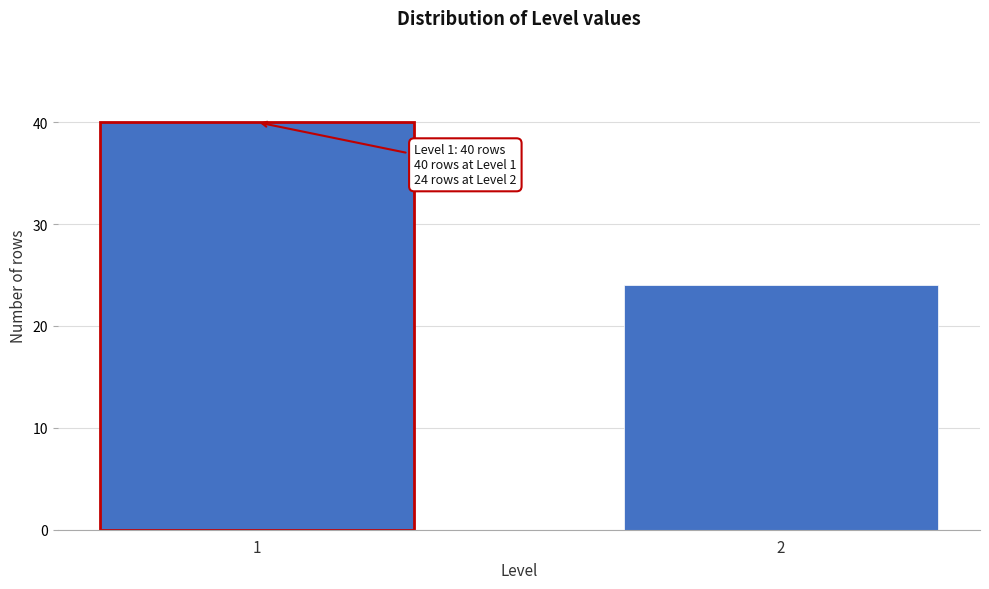

Reading right to left, transcribe all the data shown in this chart.

24	40